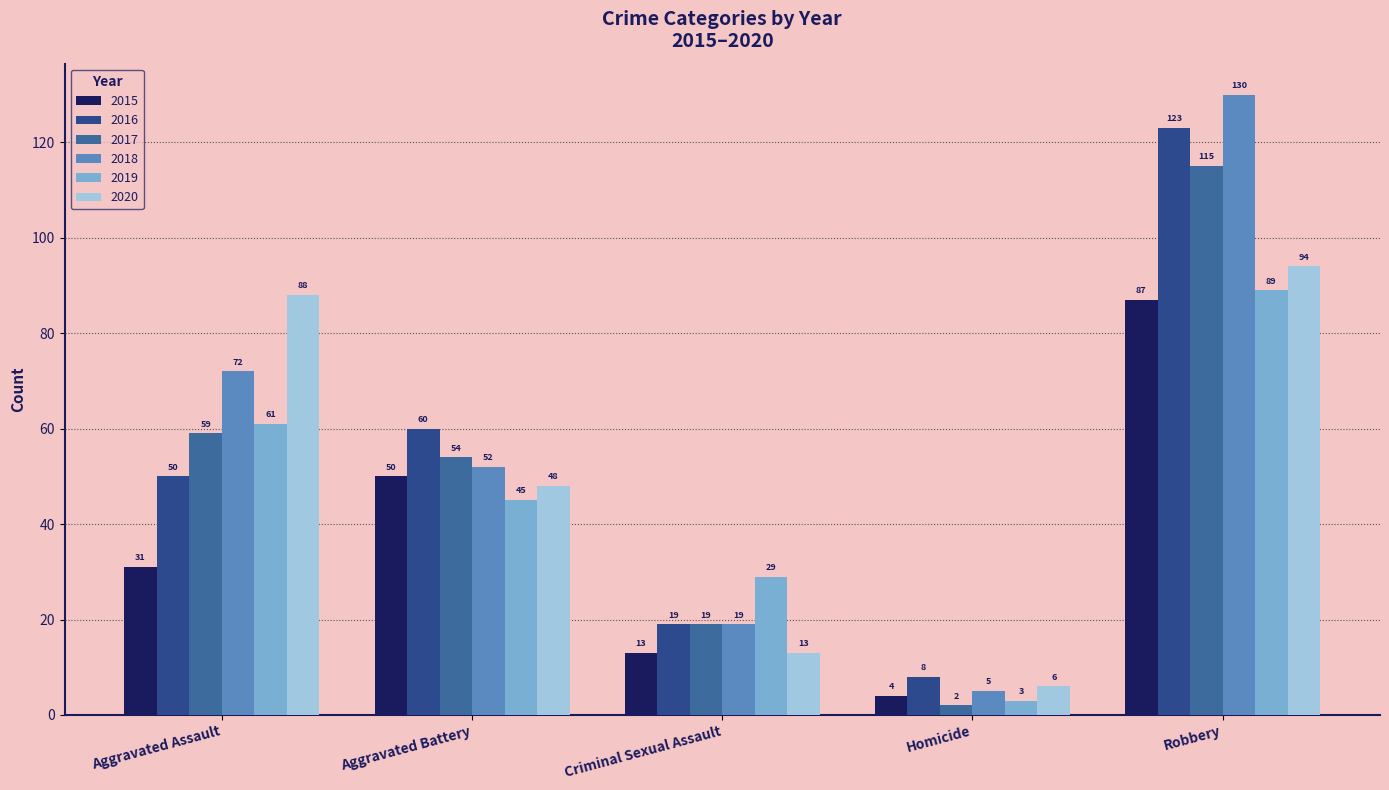

Reading left to right, what are all the values shown in this chart?

2015: 31	50	13	4	87
2016: 50	60	19	8	123
2017: 59	54	19	2	115
2018: 72	52	19	5	130
2019: 61	45	29	3	89
2020: 88	48	13	6	94